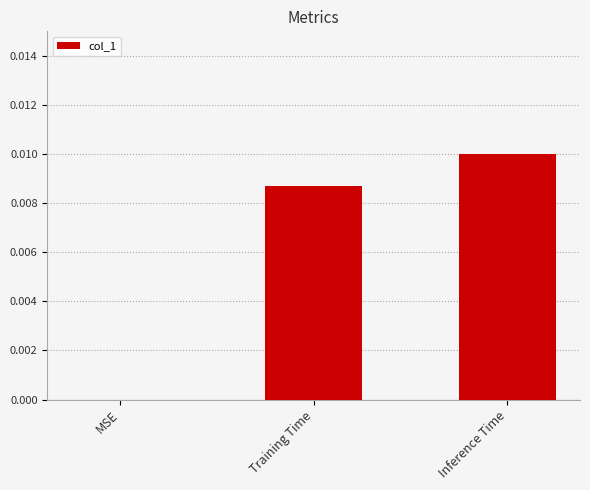

Which label corresponds to the largest value in the chart?

Inference Time